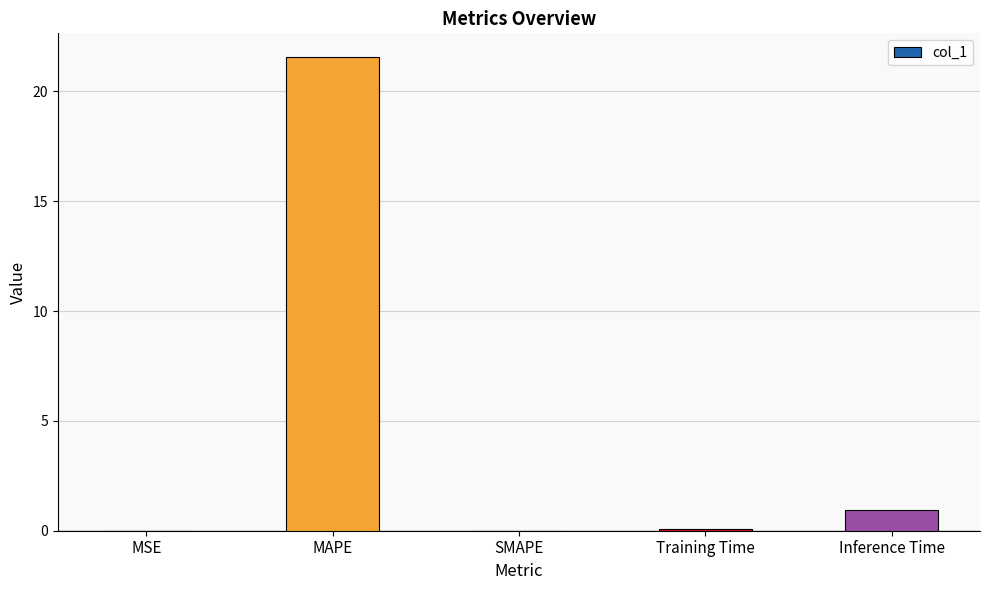

Between Inference Time and MSE, which is larger?

Inference Time